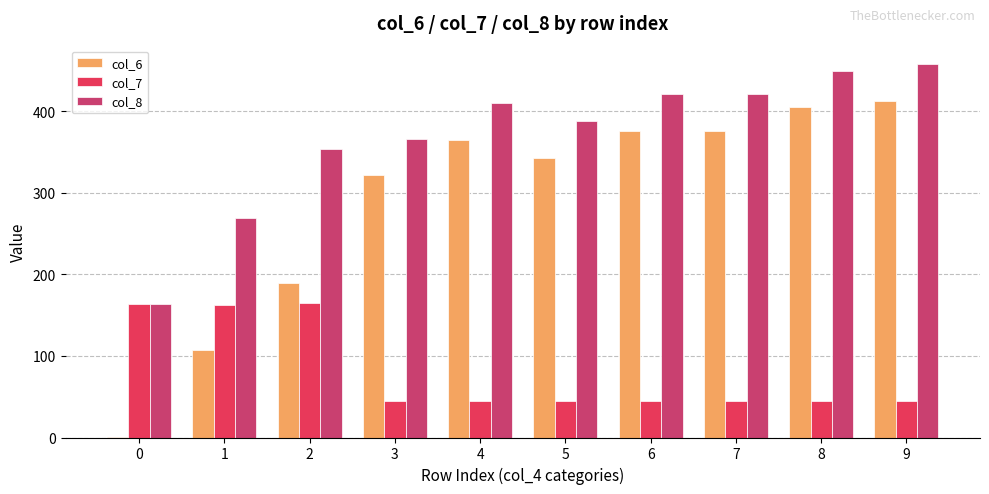

Reading left to right, what are all the values shown in this chart?

col_6: 0=0.6	1=107.4	2=189.2	3=321.5	4=365.3	5=342.4	6=376.3	7=375.9	8=404.9	9=412.6
col_7: 0=163.3	1=162.3	2=164.7	3=44.3	4=45.3	5=45.3	6=45.2	7=45.2	8=44.2	9=45.2
col_8: 0=163.8	1=269.7	2=353.9	3=365.8	4=410.6	5=387.7	6=421.5	7=421.1	8=449.1	9=457.8